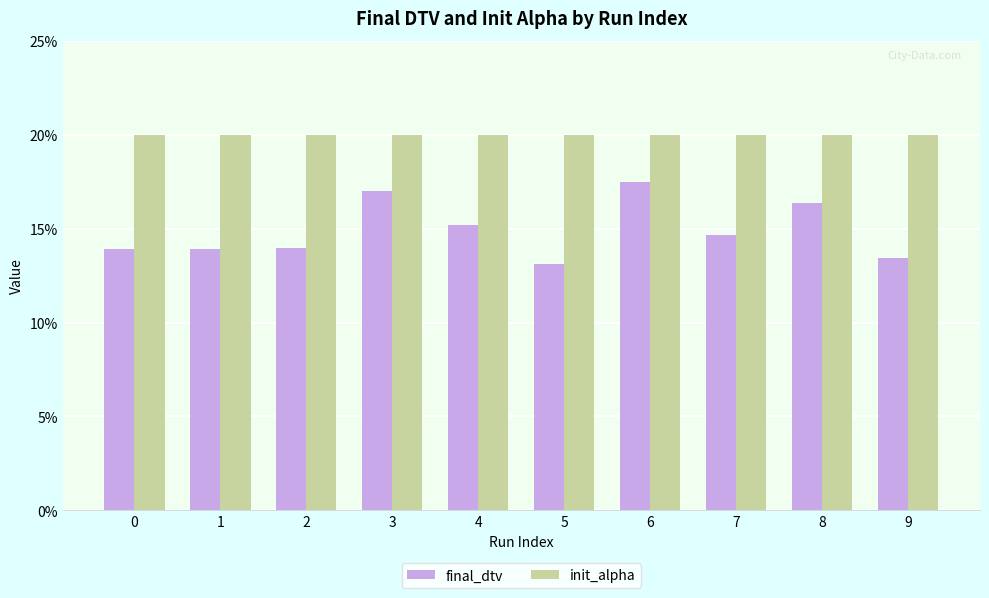

What is the difference between the highest and lowest values at 1?

0.1